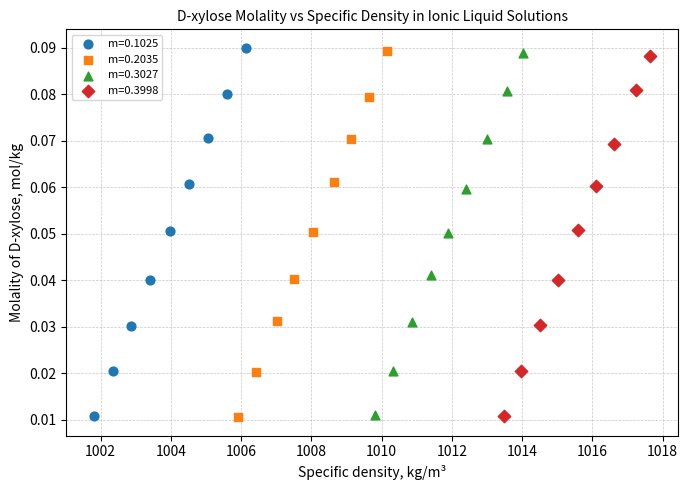

Which series has the largest Y range (max minus min)?

m=0.1025